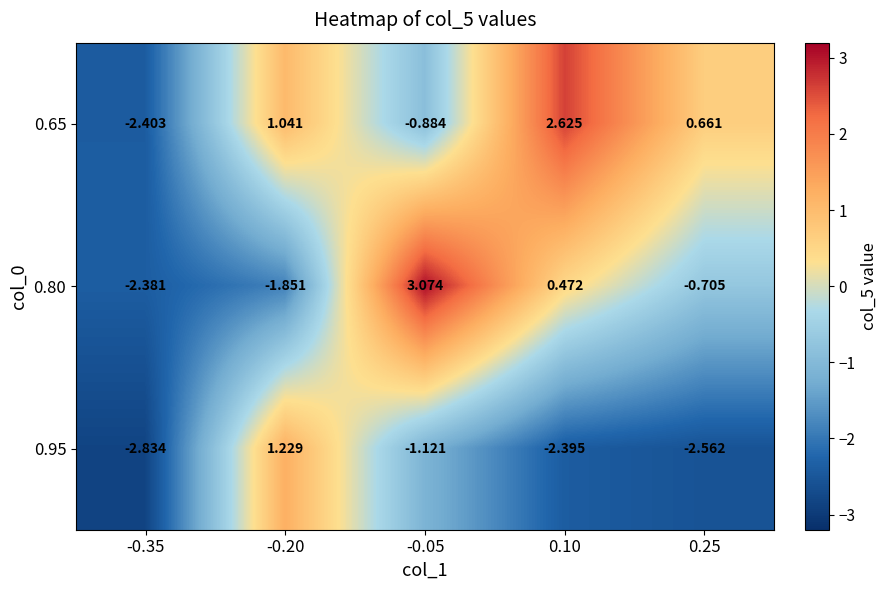

Is the value of 0.95 at -0.20 greater than the value of 0.65 at -0.20?

Yes